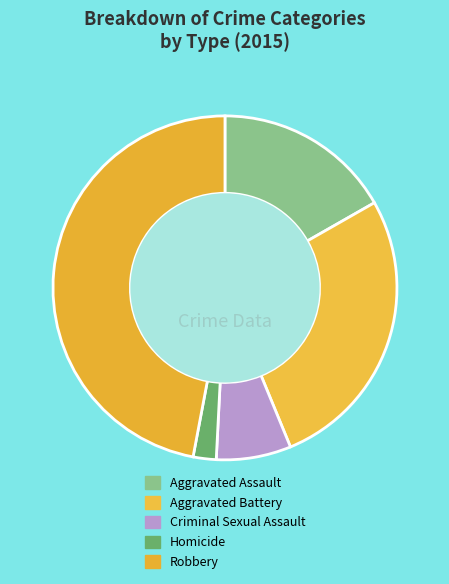

Count the number of slices in the pie.

5